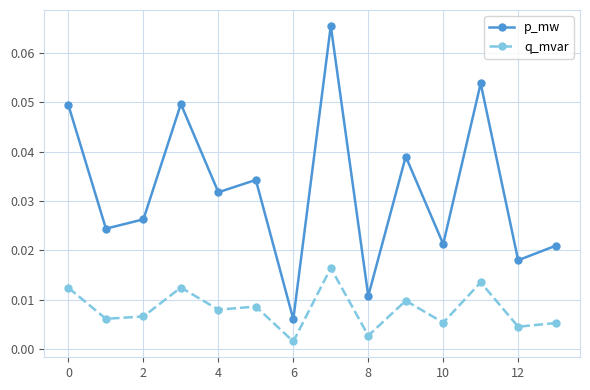

True or false: q_mvar and p_mw cross at least once.

False